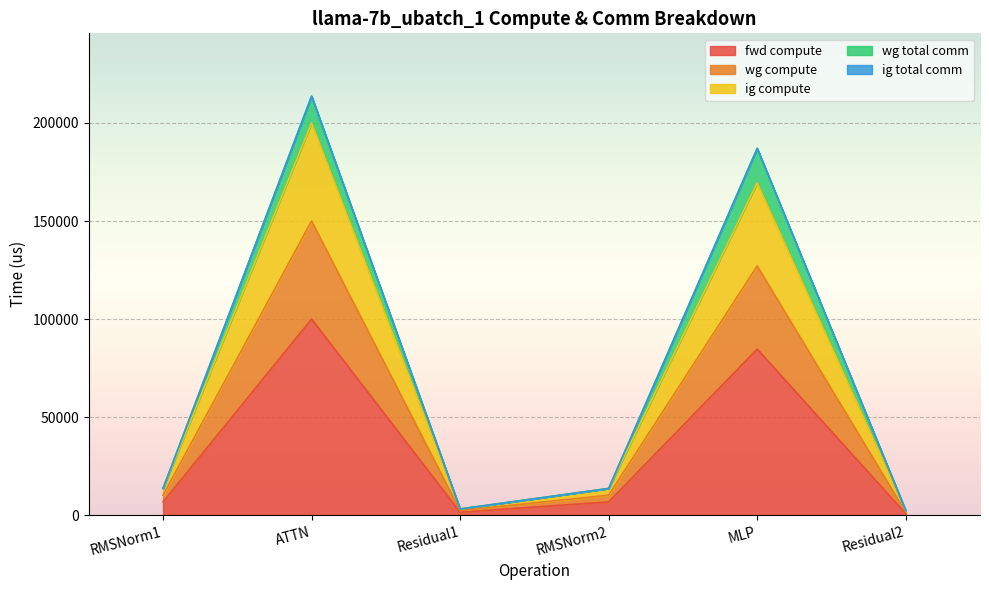

Is it true that ig compute equals 5166.3 at RMSNorm1?

False